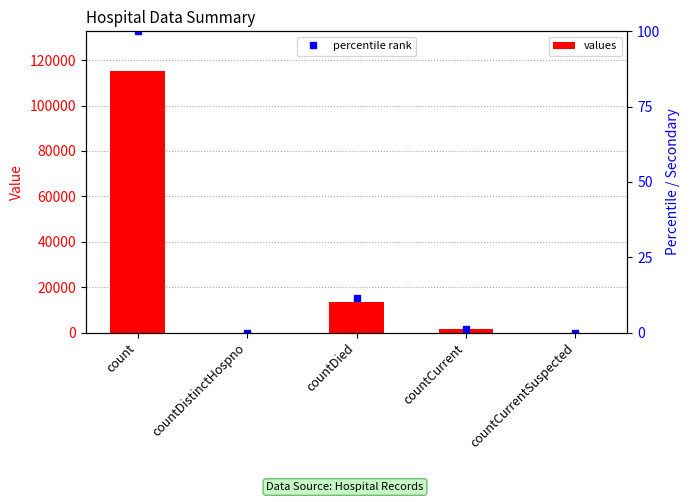

Which label corresponds to the smallest value in the chart?

countDistinctHospno